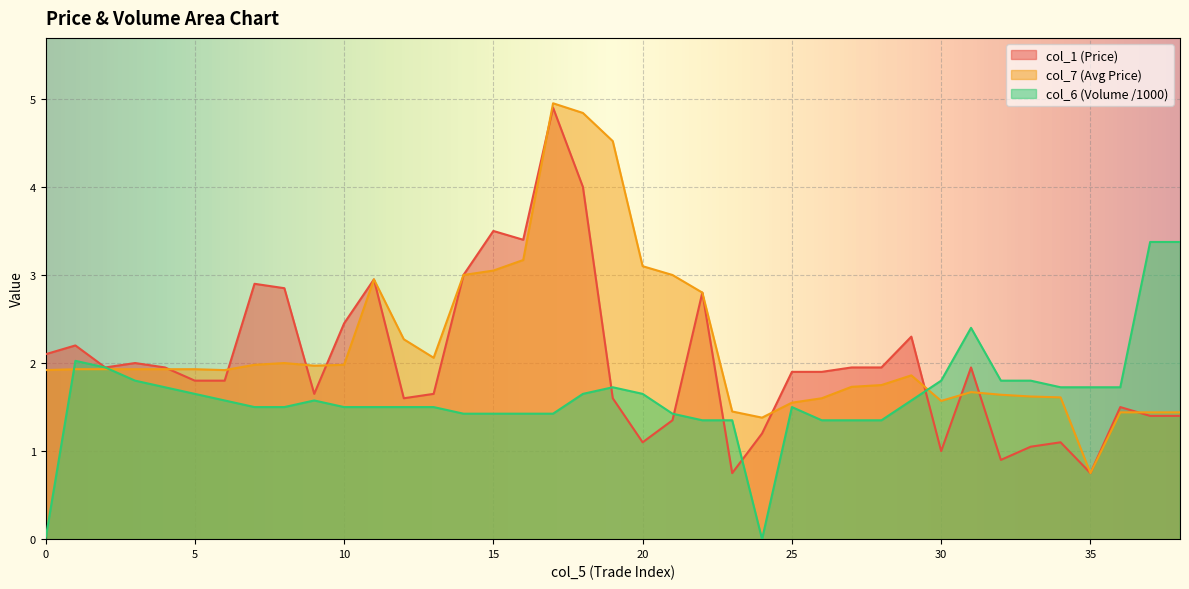

Reading left to right, transcribe all the data shown in this chart.

col_7: 1.9	1.9	1.9	1.9	1.9	1.9	1.9	2.0	2.0	2.0	2.0	3.0	2.3	2.1	3.0	3.0	3.2	5.0	4.8	4.5	3.1	3.0	2.8	1.4	1.4	1.6	1.6	1.7	1.8	1.9	1.6	1.7	1.6	1.6	1.6	0.8	1.4	1.4	1.4
col_6: 0.0	2.0	1.9	1.8	1.7	1.6	1.6	1.5	1.5	1.6	1.5	1.5	1.5	1.5	1.4	1.4	1.4	1.4	1.6	1.7	1.6	1.4	1.4	1.4	0.0	1.5	1.4	1.4	1.4	1.6	1.8	2.4	1.8	1.8	1.7	1.7	1.7	3.4	3.4
col_1: 2.1	2.2	1.9	2.0	1.9	1.8	1.8	2.9	2.9	1.6	2.5	3.0	1.6	1.6	3.0	3.5	3.4	4.9	4.0	1.6	1.1	1.4	2.8	0.8	1.2	1.9	1.9	1.9	1.9	2.3	1.0	1.9	0.9	1.1	1.1	0.8	1.5	1.4	1.4